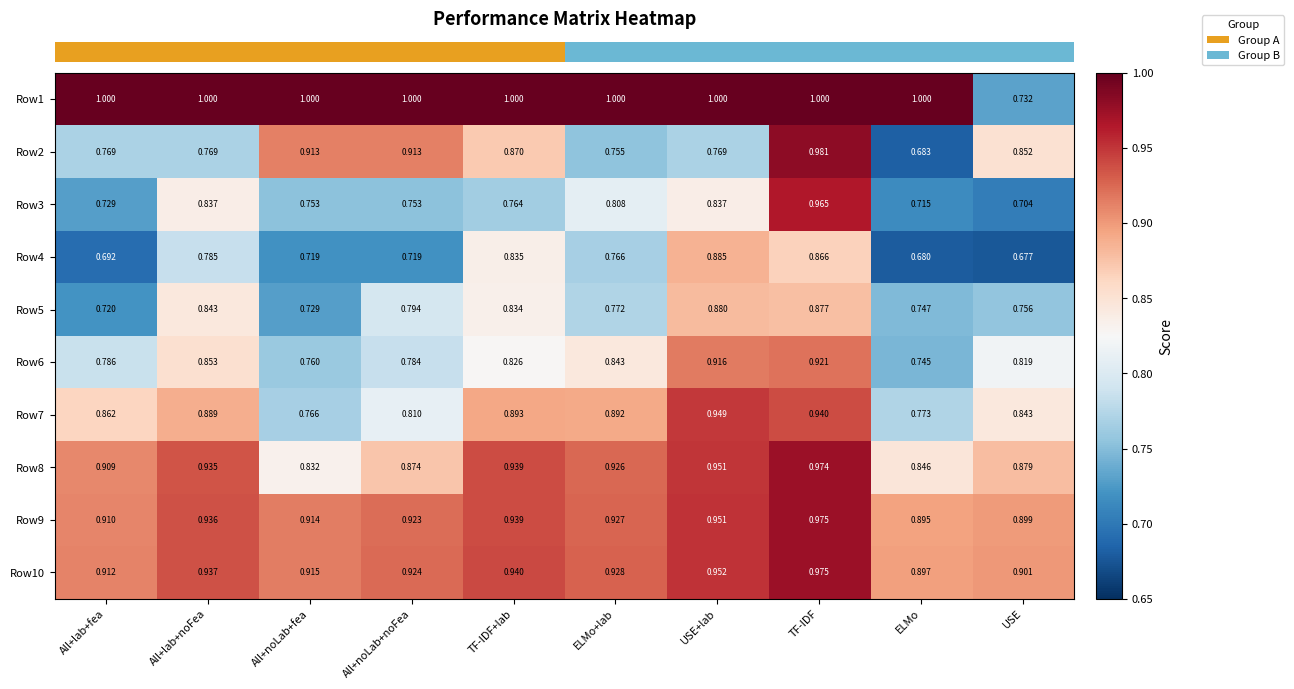

At which category does the chart reach its minimum across all series?

USE